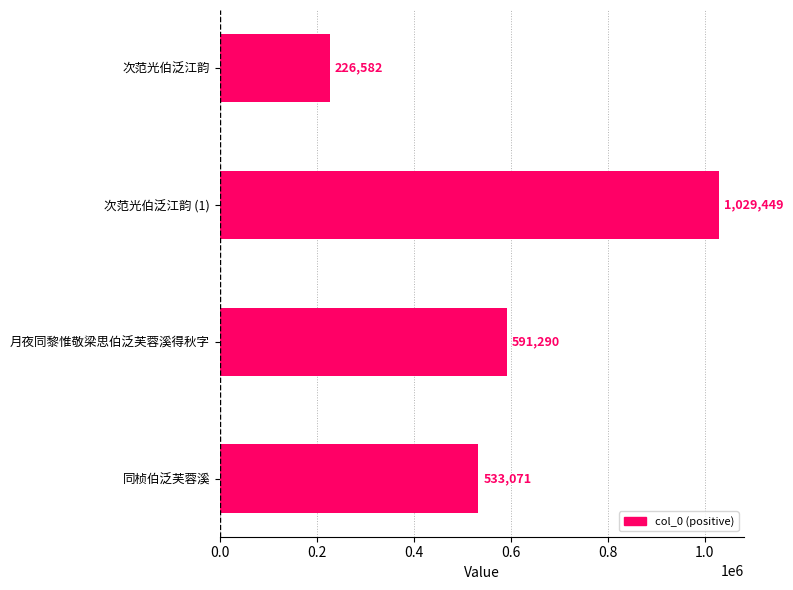

What is the minimum value shown in the chart?

226582